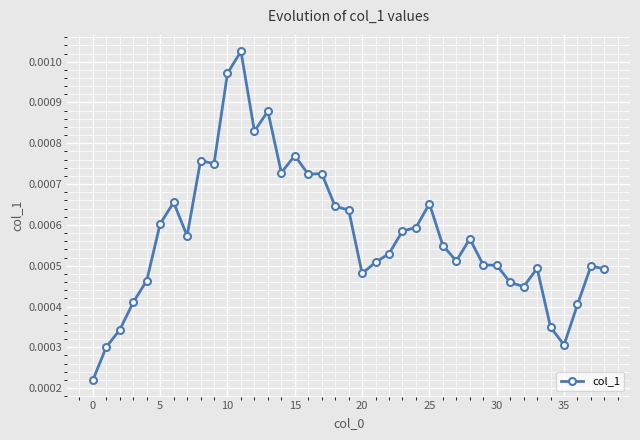

Does the chart have visible grid lines?

Yes